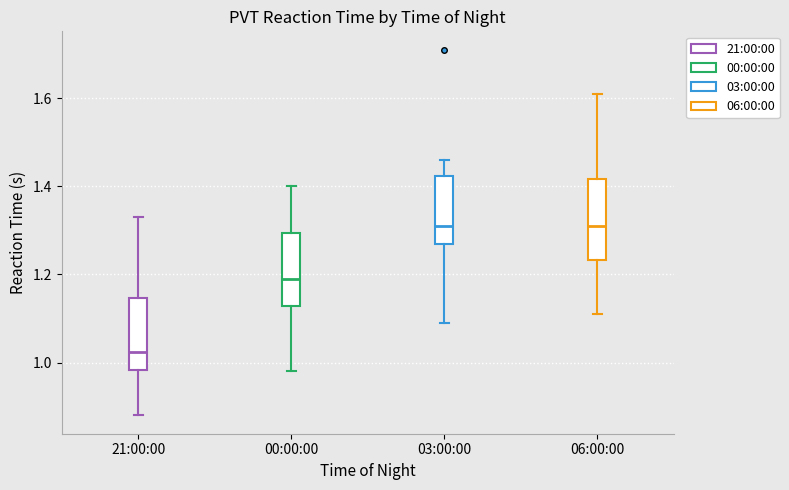

Where does the median line of the box for 21:00:00 sit on the y-axis? The values are not printed on the chart, so give them approximately, as read against the axis.

1.02